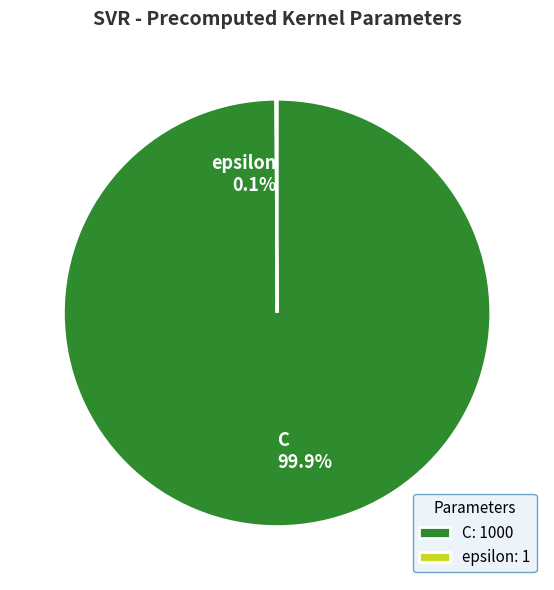

What percentage is NOT represented by C?

0.1%